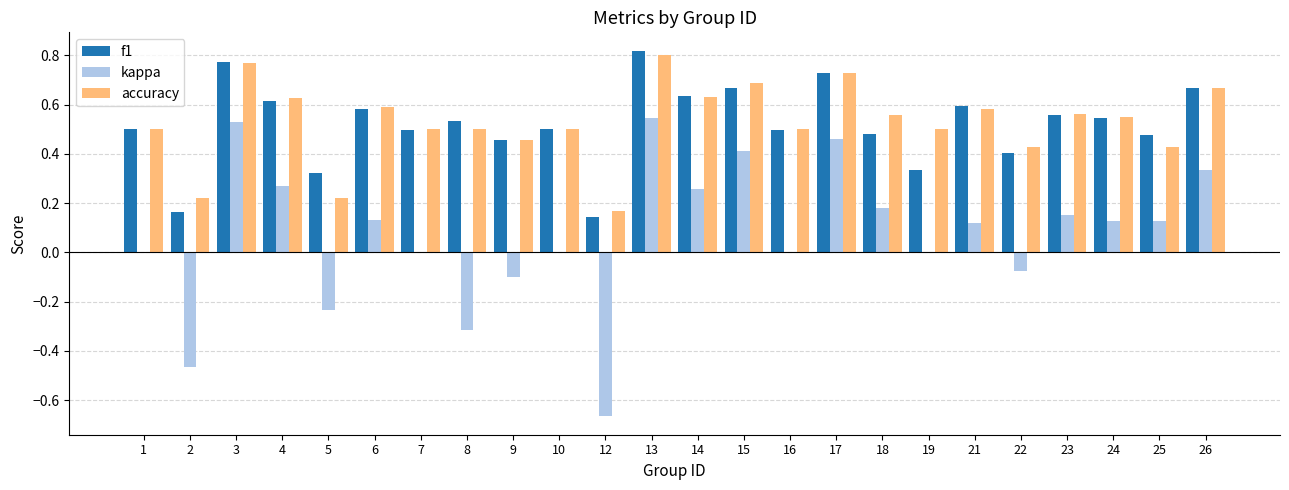

What is the sum of all accuracy values?

12.7